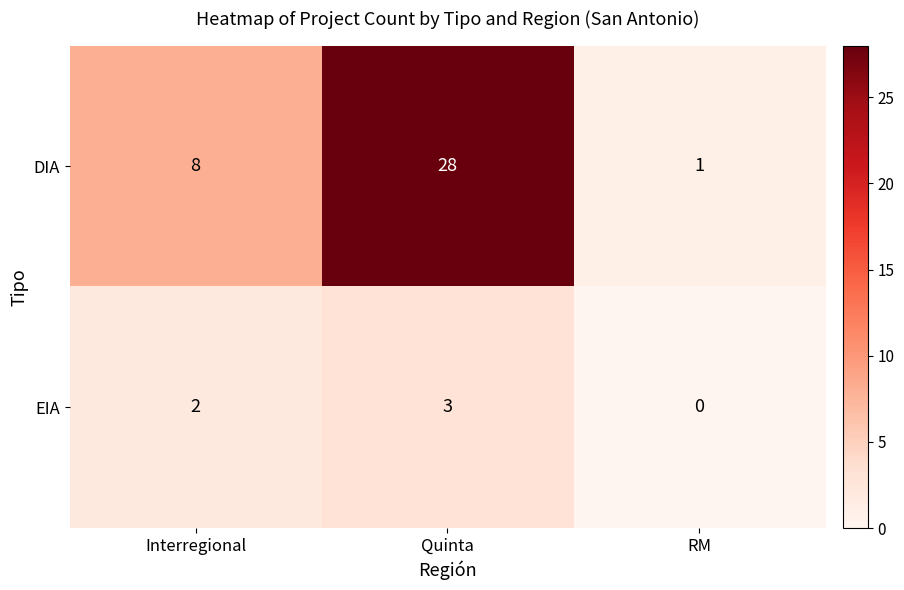

Reading left to right, list all the values displayed in this chart.

DIA: Interregional=8	Quinta=28	RM=1
EIA: Interregional=2	Quinta=3	RM=0